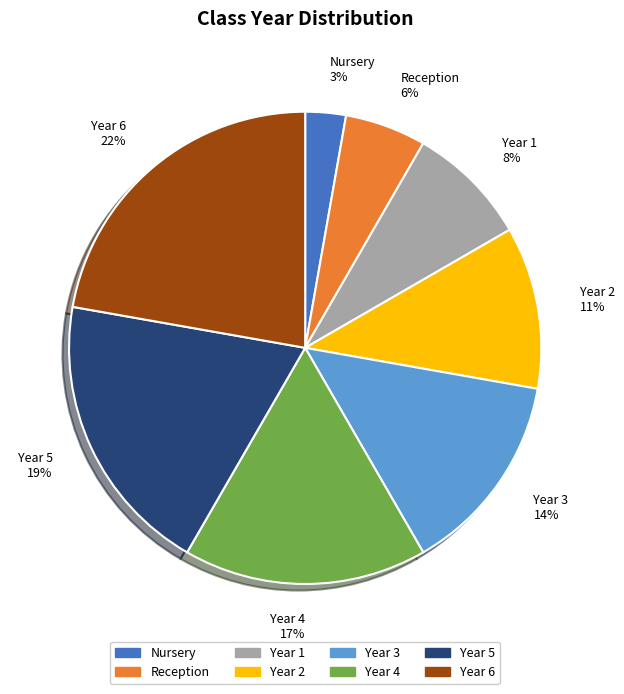

How many segments does this pie chart have?

8